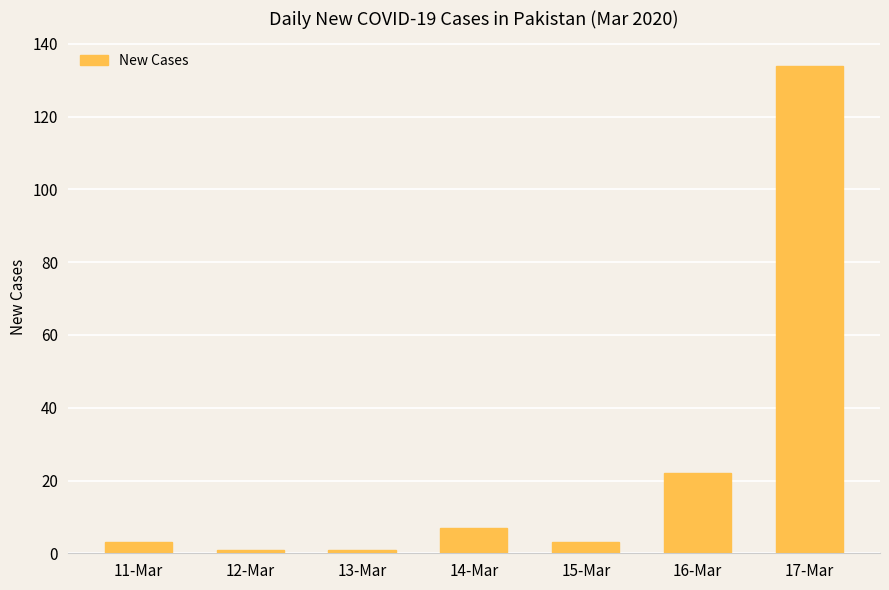

True or false: the data shows 134 at 17-Mar.

True